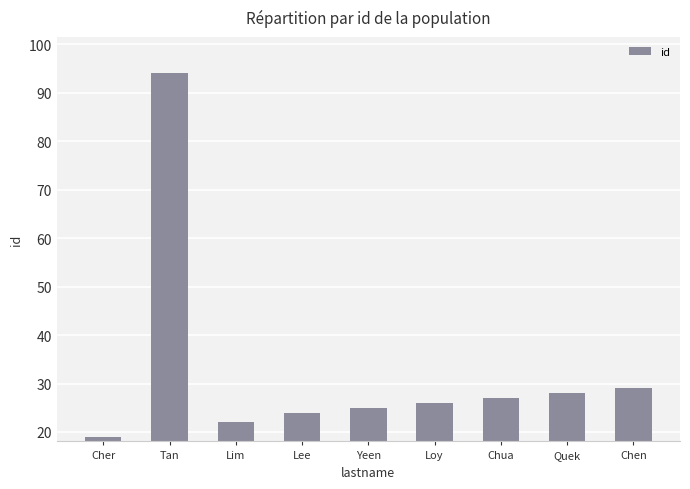

Reading right to left, extract all data points from this chart.

Chen=29	Quek=28	Chua=27	Loy=26	Yeen=25	Lee=24	Lim=22	Tan=94	Cher=19